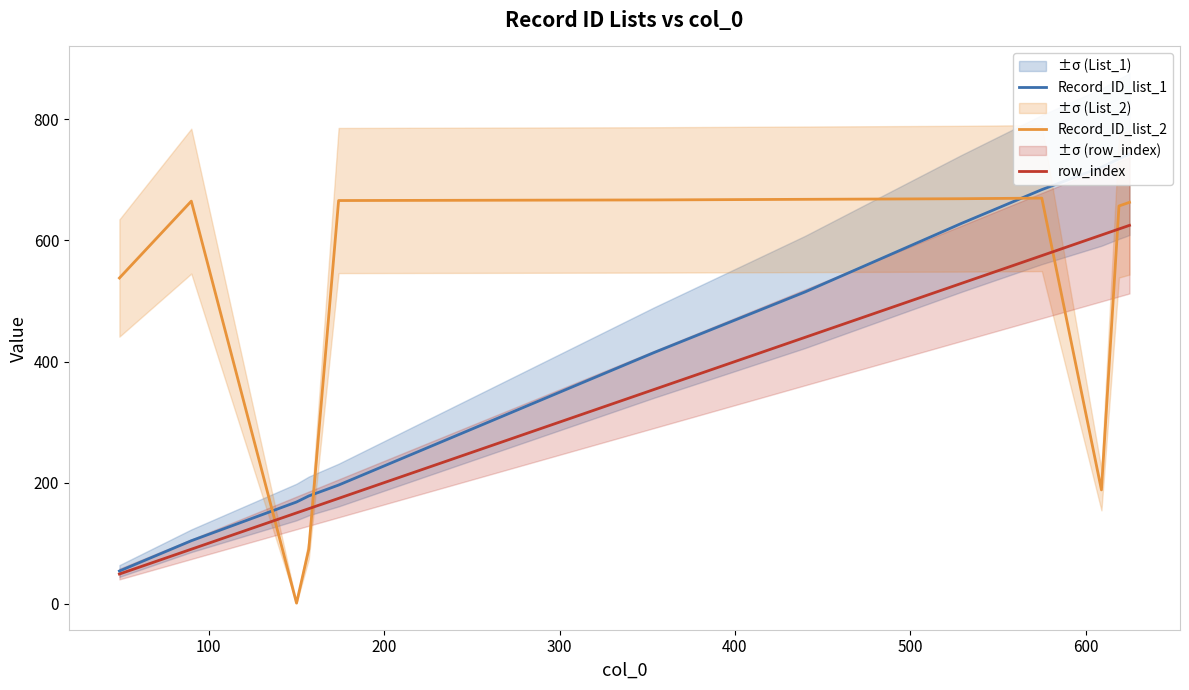

True or false: row_index has more than 0 points higher than both neighbors.

False